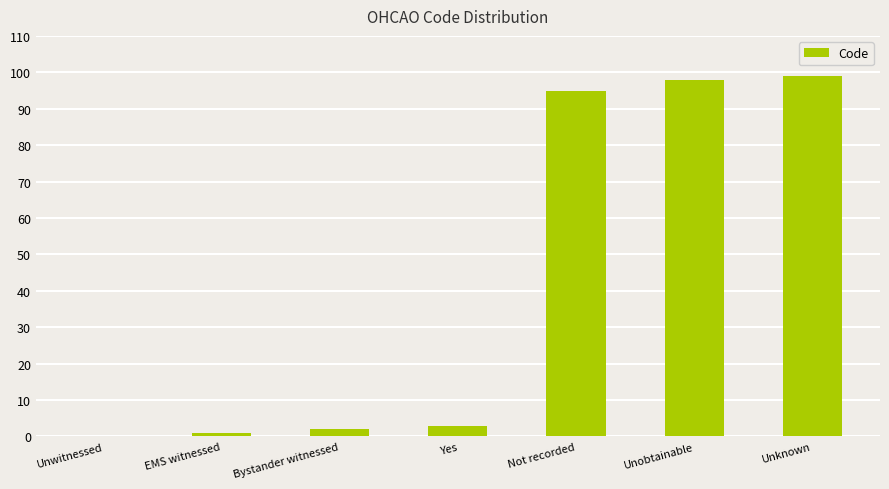

What is the sum of all values?

298